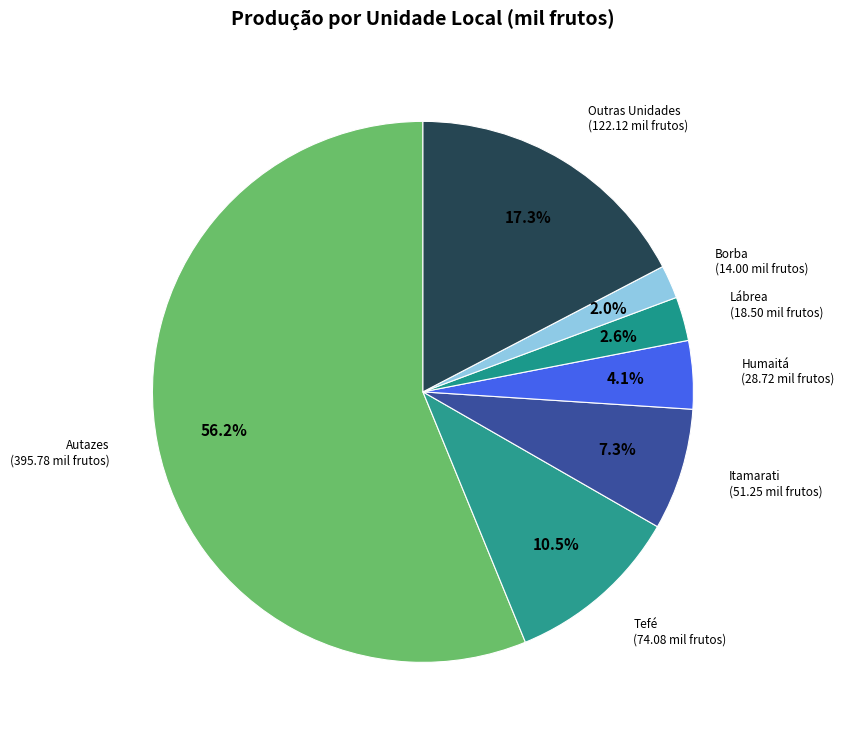

Between Autazes and Borba, which is larger?

Autazes